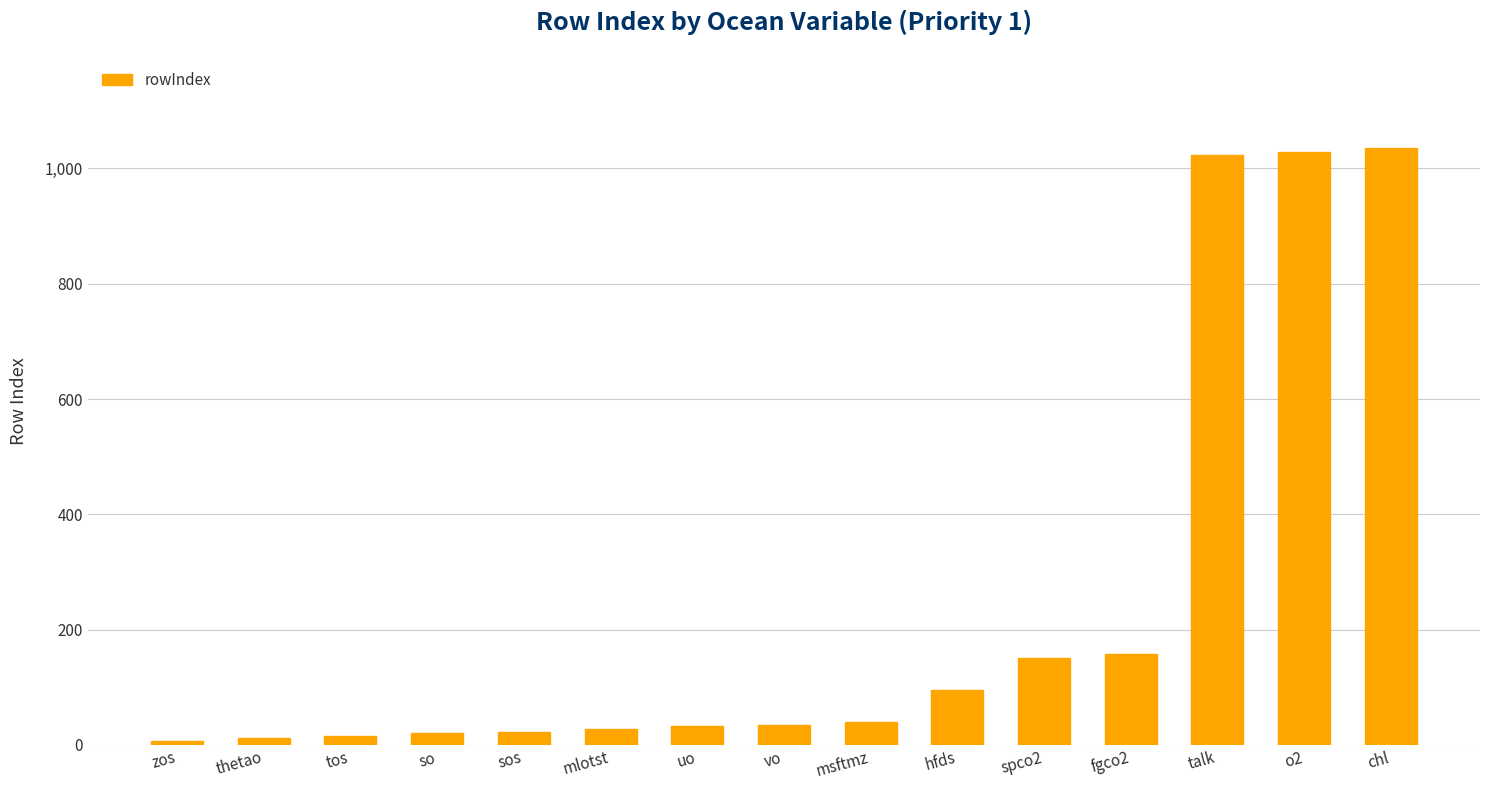

What is the label of the 13th bar from the right?

tos